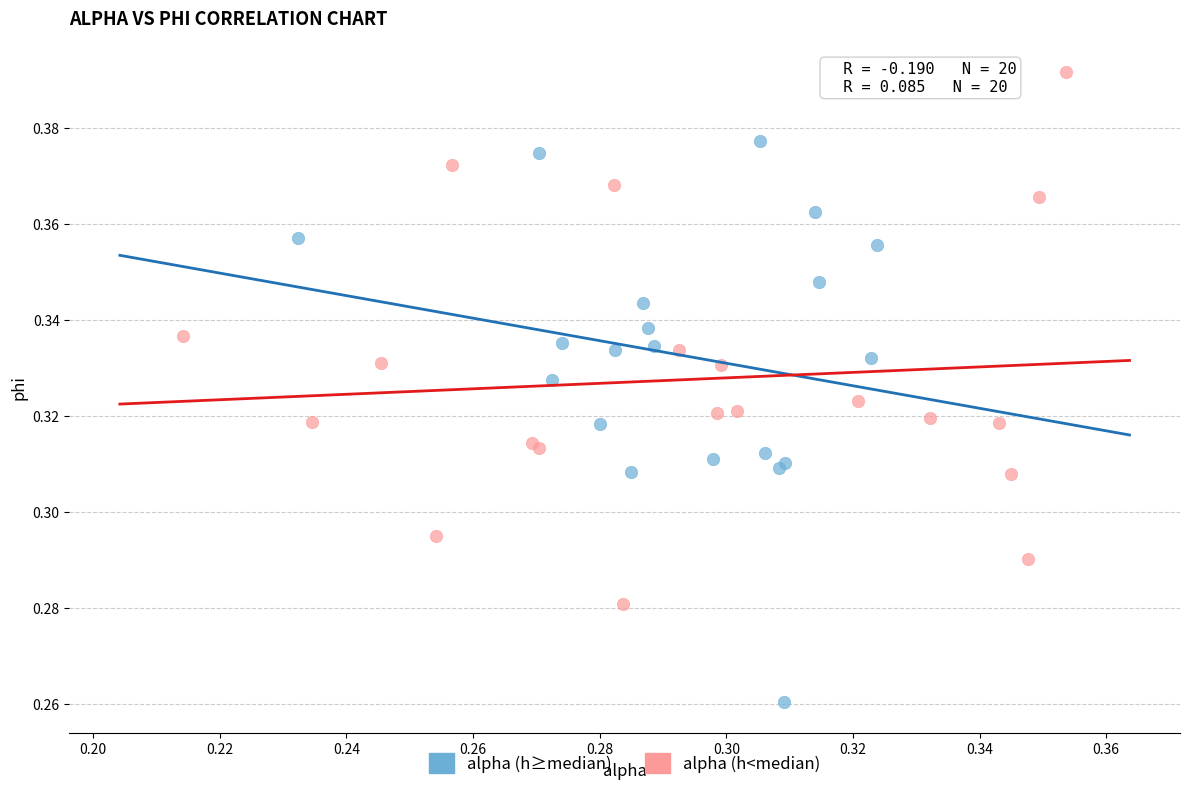

Which series has the largest Y range (max minus min)?

alpha (h≥median)